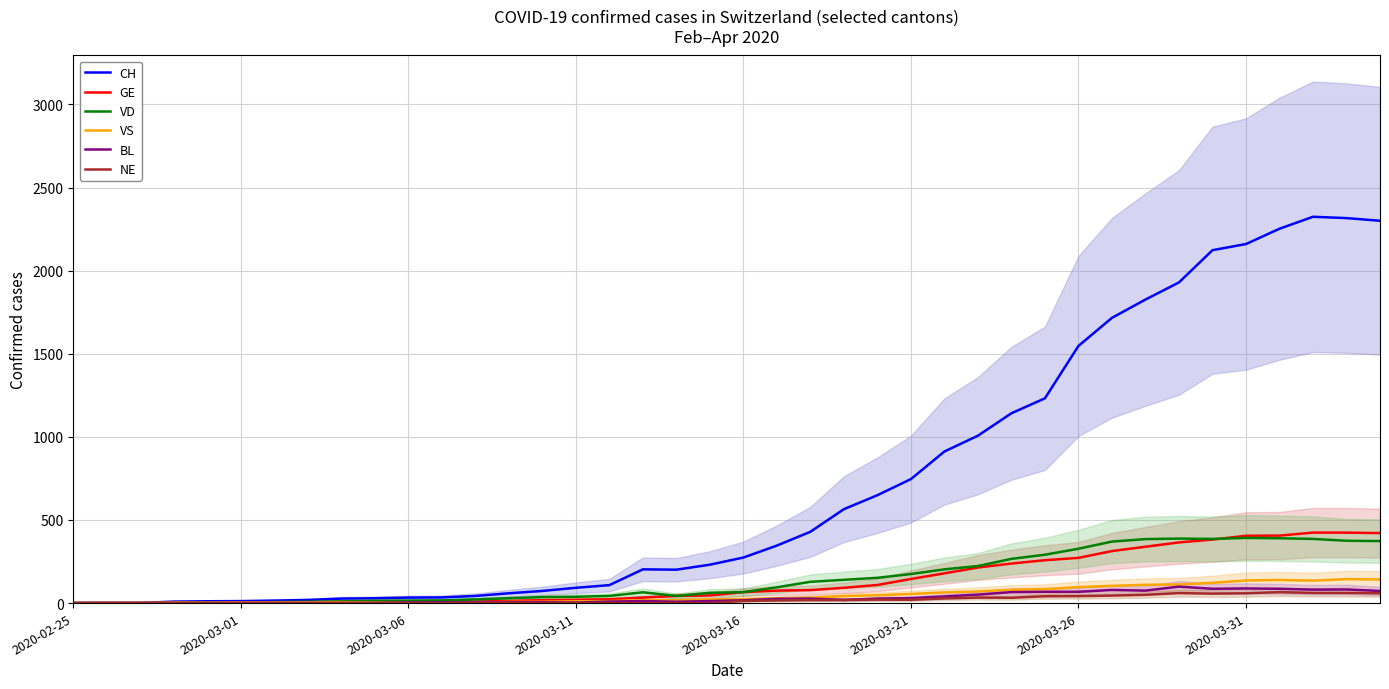

What is the greatest value displayed?

2324